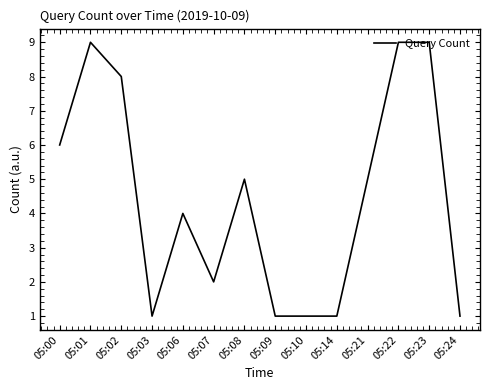

What is the ratio of the value at 05:06 to the value at 05:08?

0.8